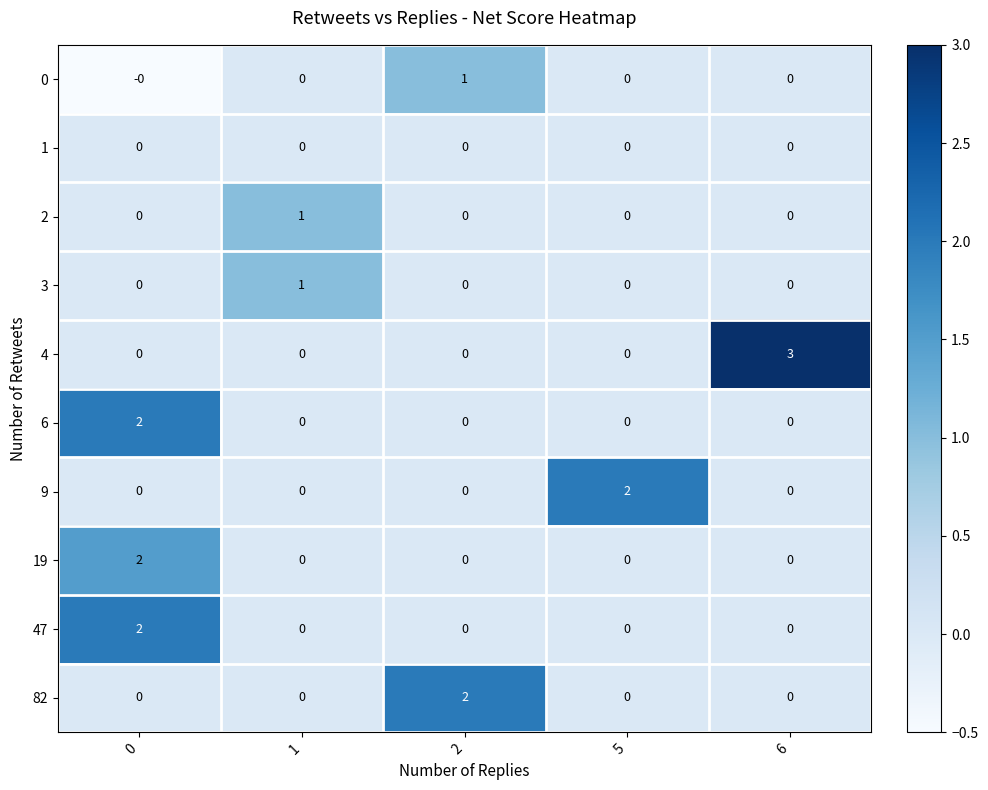

How many categories are shown in the chart?

5